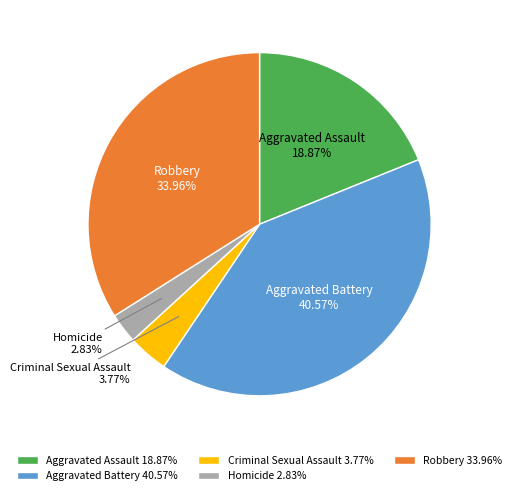

What is the smallest slice in the pie chart?

Homicide